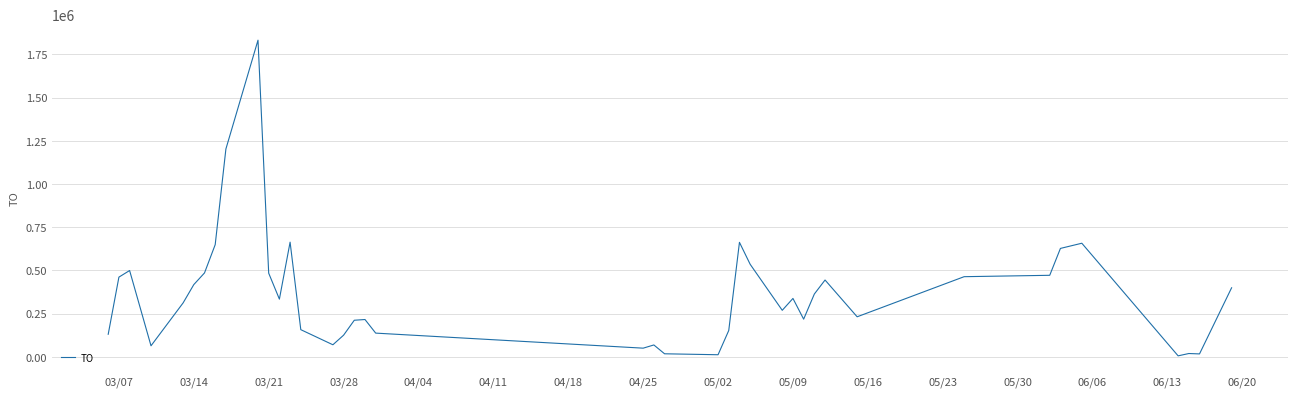

What is the greatest value displayed?

1832080